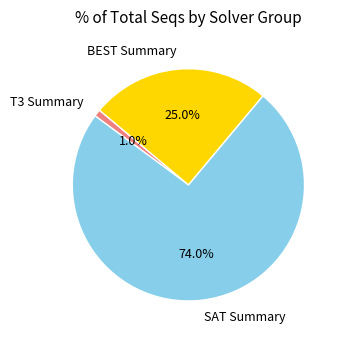

How many slices are in this pie chart?

3